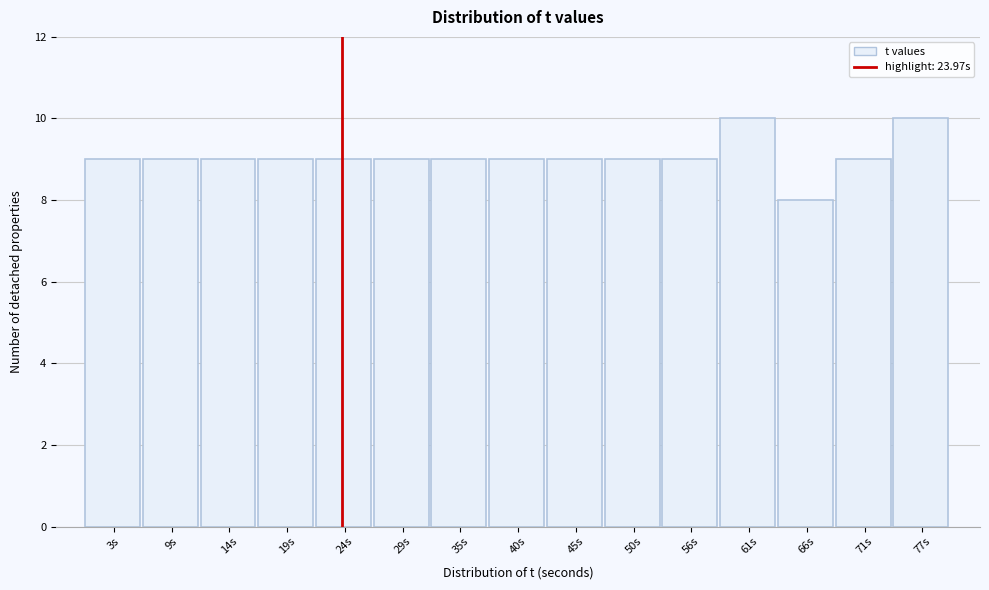

Reading left to right, transcribe this chart: for each bar, give the range it covers on the x-axis and its height. Neither the bar edges nor the heights are printed on the chart, so give them approximately, as read against the axes.

1 to 6: 9
6 to 11: 9
11 to 16: 9
16 to 22: 9
22 to 27: 9
27 to 32: 9
32 to 37: 9
37 to 43: 9
43 to 48: 9
48 to 53: 9
53 to 58: 9
58 to 64: 10
64 to 69: 8
69 to 74: 9
74 to 79: 10